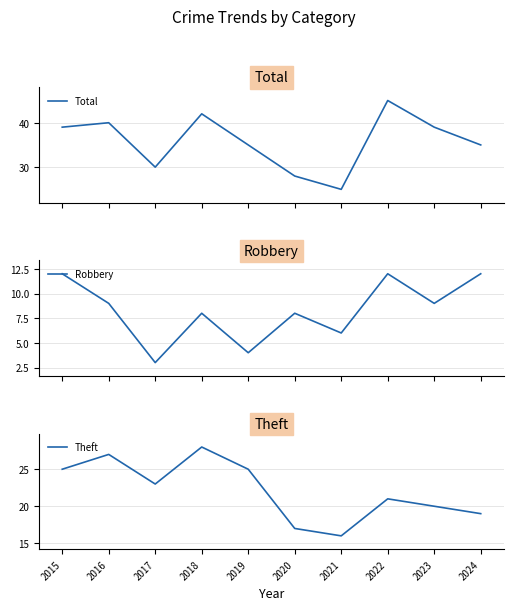

What is the minimum value for Theft?

16